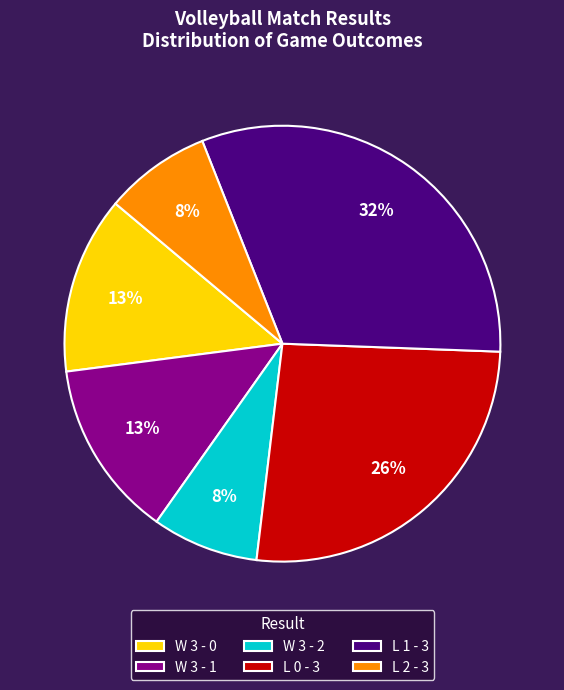

To the nearest percent, what portion does L 0 - 3 represent?

26%